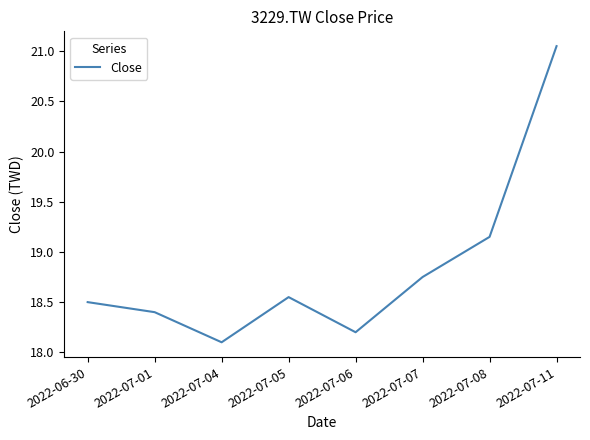

At which label is the value closest to 19?

2022-07-08